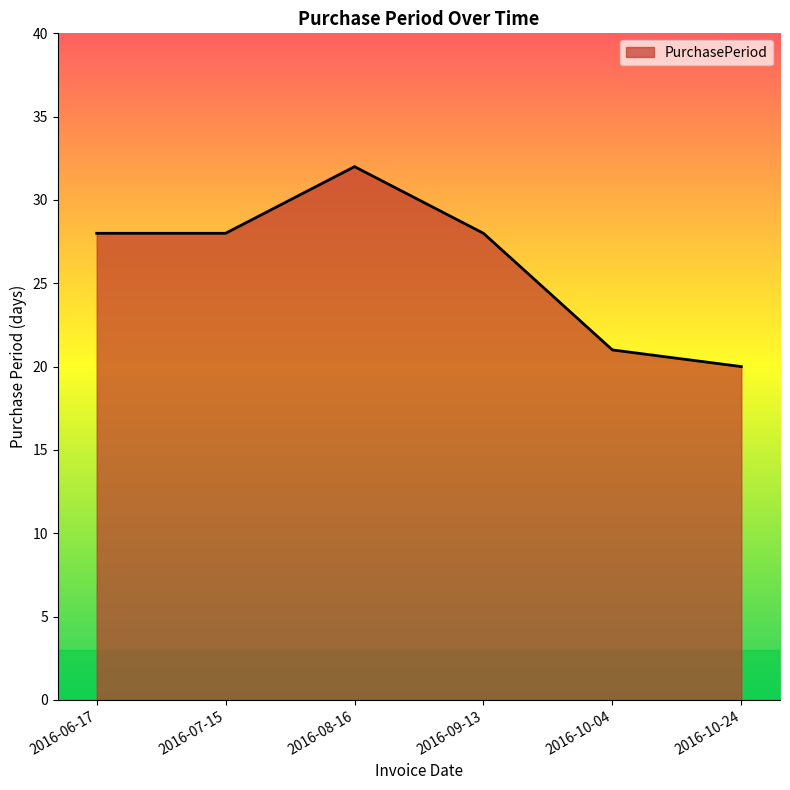

What is the average value?

26